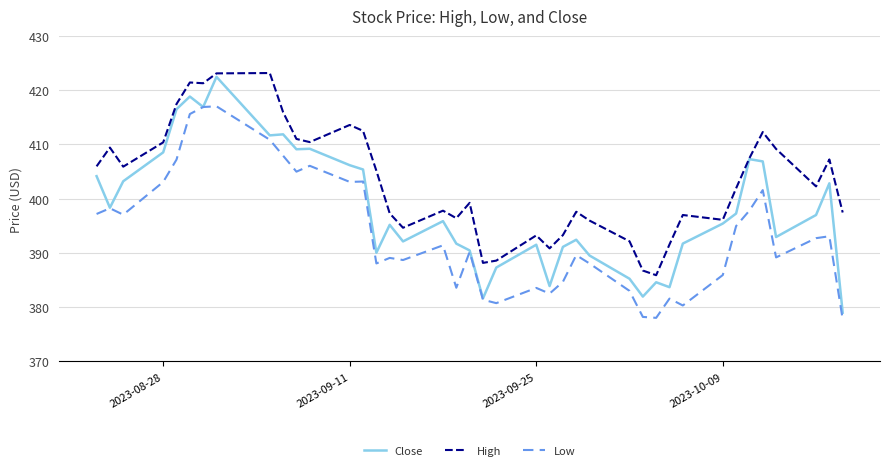

Which series has the widest spread of values?

Close